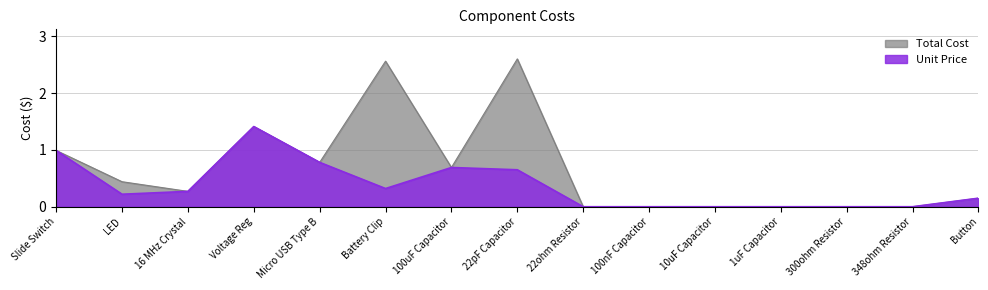

How many lines are shown in the chart?

2